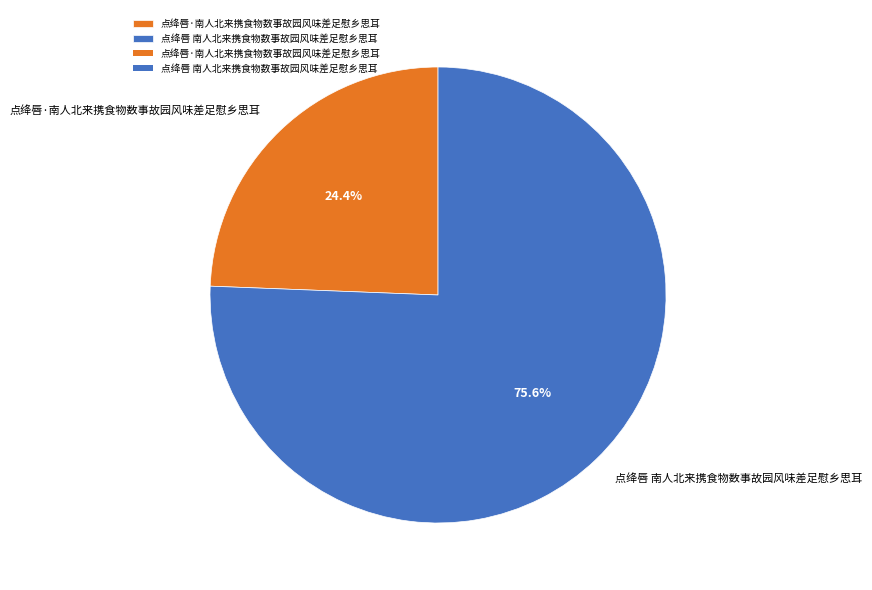

The 点绛唇·南人北来携食物数事故园风味差足慰乡思耳 slice represents 24% of the pie. True or false?

True